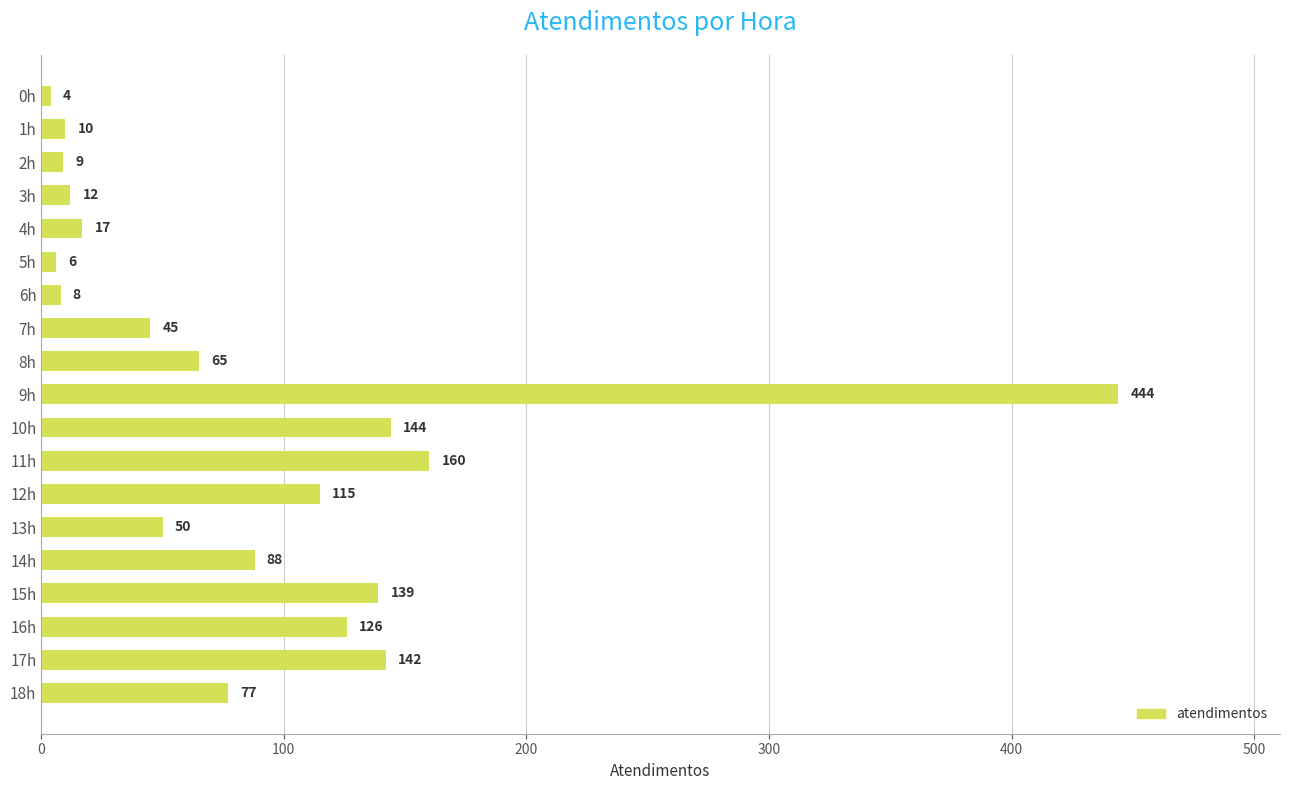

What is the change in value from 13h to 15h?

+89